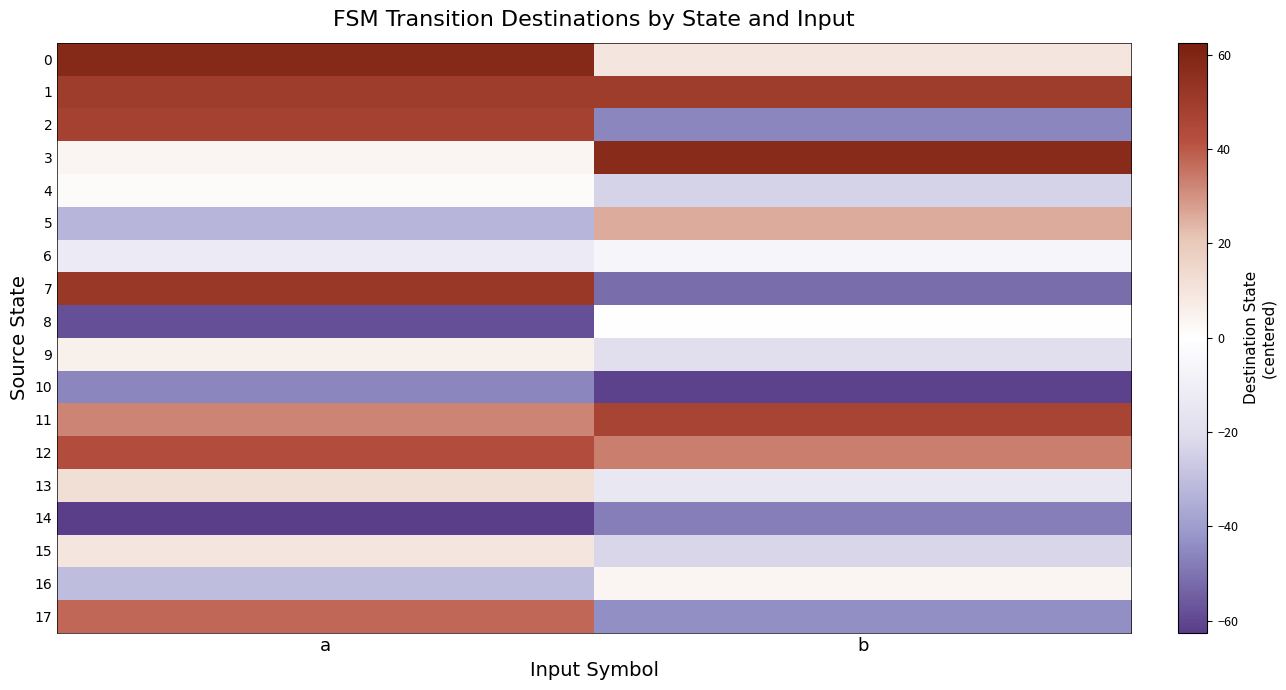

At how many categories does at least one series exceed 48?

2